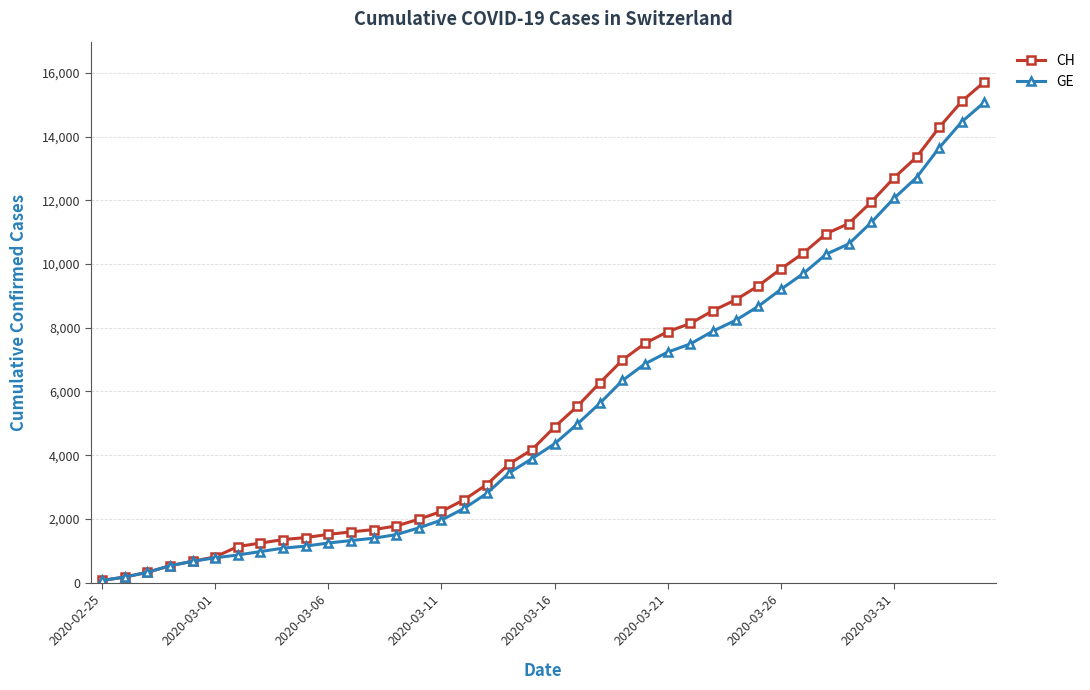

What is the maximum value shown in the chart?

15719